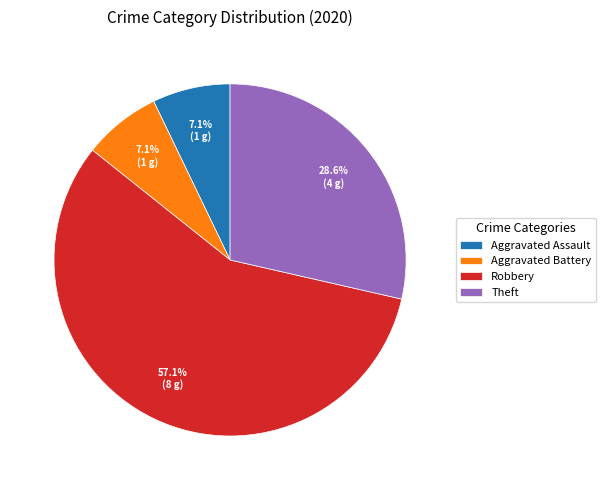

True or false: Robbery accounts for 69% of the total.

False